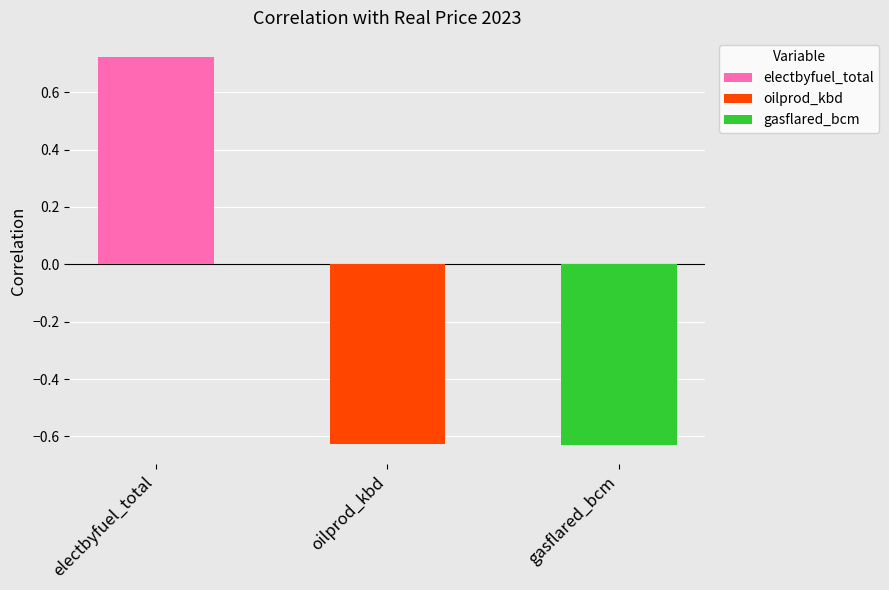

What is the label of the 3rd bar from the left?

gasflared_bcm